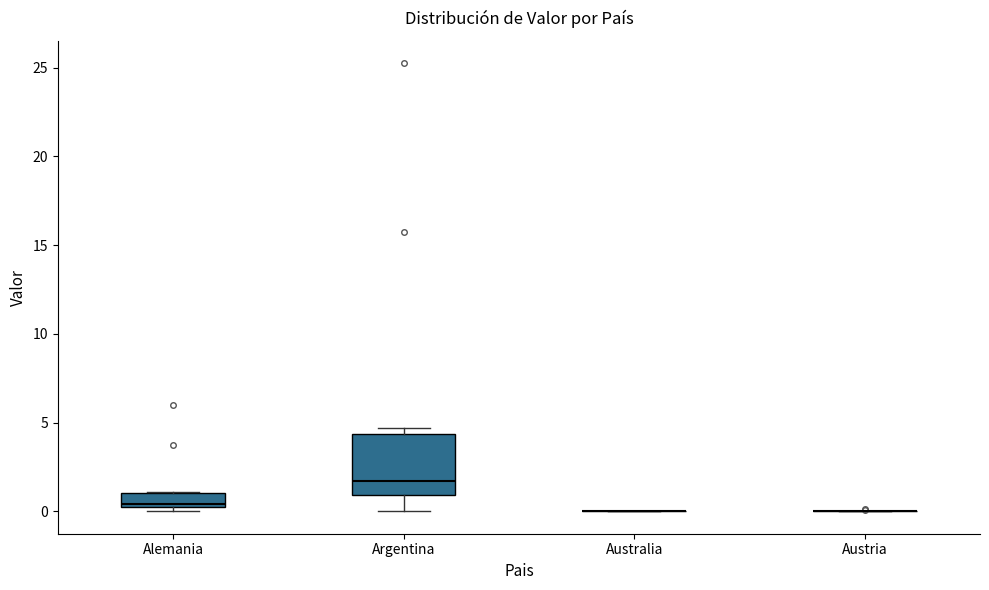

Which box is the tallest, from its lower edge to its upper edge?

Argentina